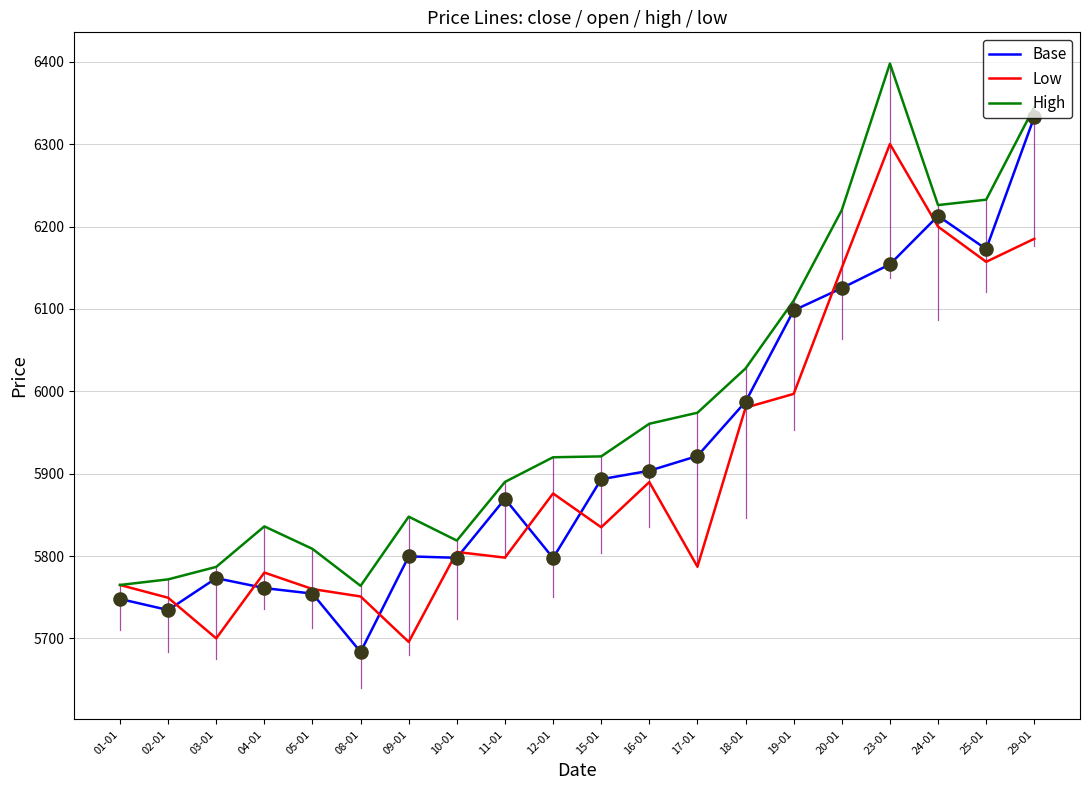

Between 01-01 and 25-01, which series saw the biggest shift?

High